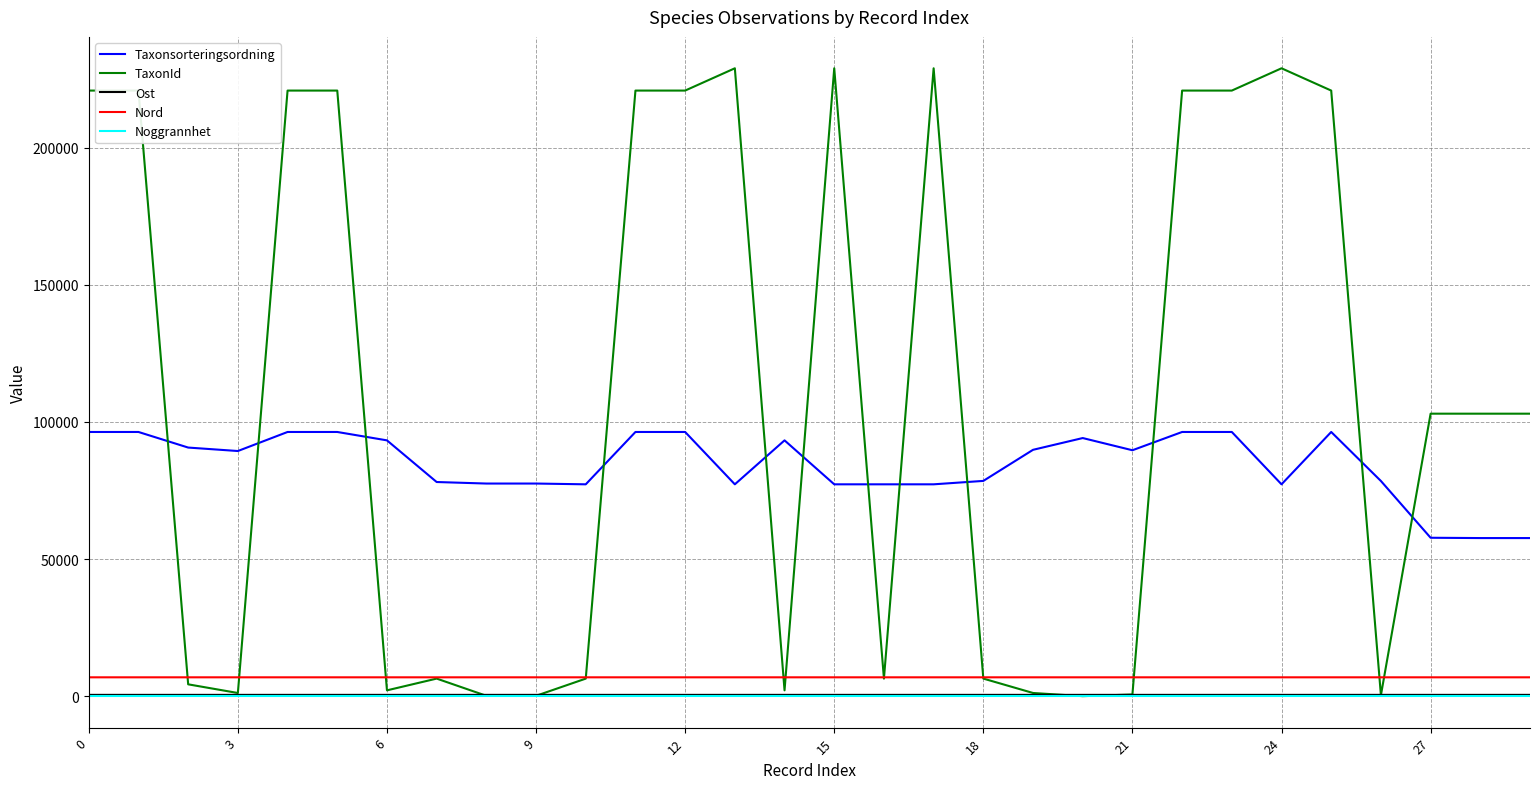

What are all the series names shown in the legend?

Taxonsorteringsordning, TaxonId, Ost, Nord, Noggrannhet